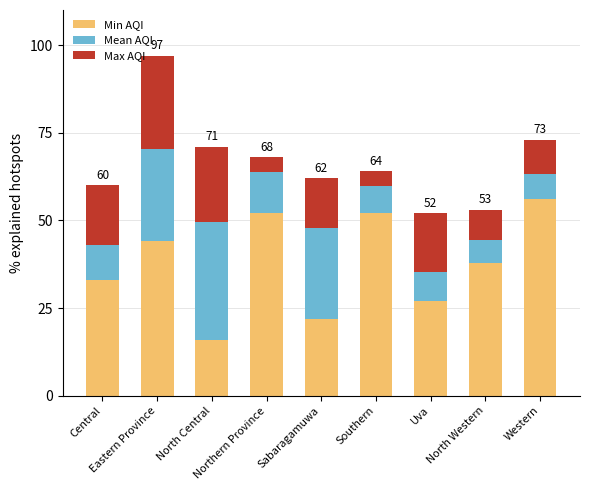

At which label does Min AQI reach its peak?

Western